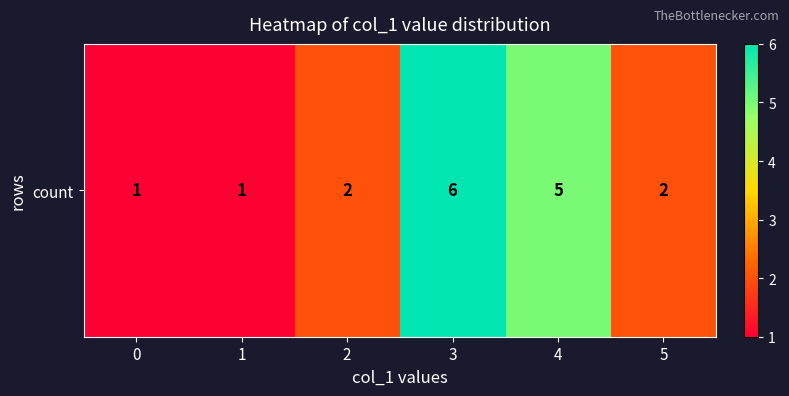

Rank the categories by value from lowest to highest.

0, 1, 2, 5, 4, 3